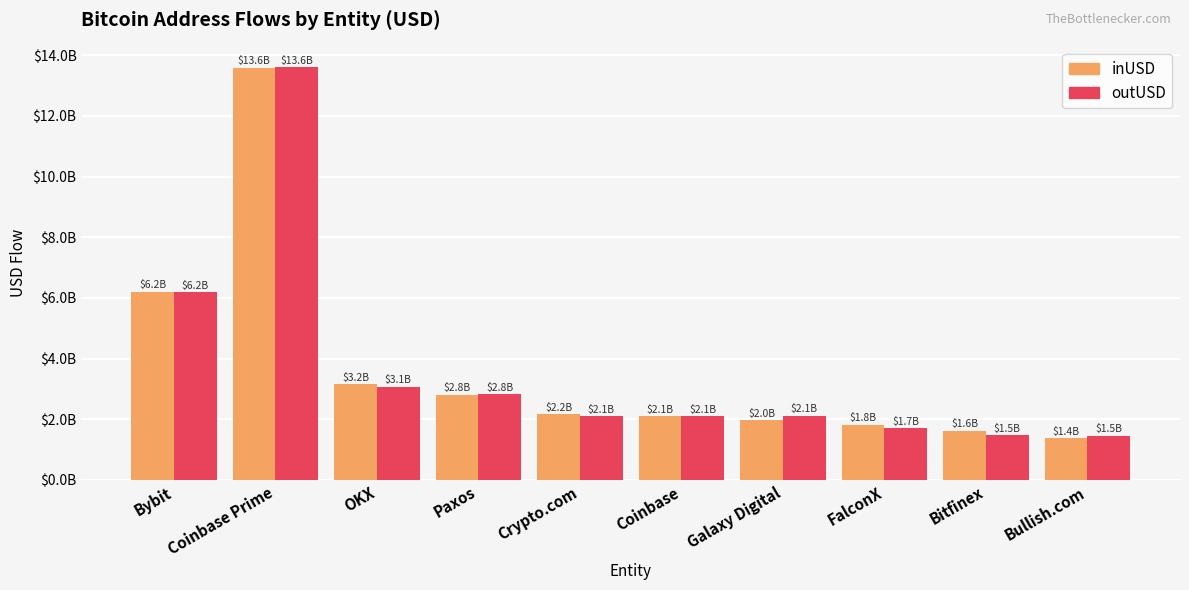

What is the label of the 9th bar from the right?

Coinbase Prime